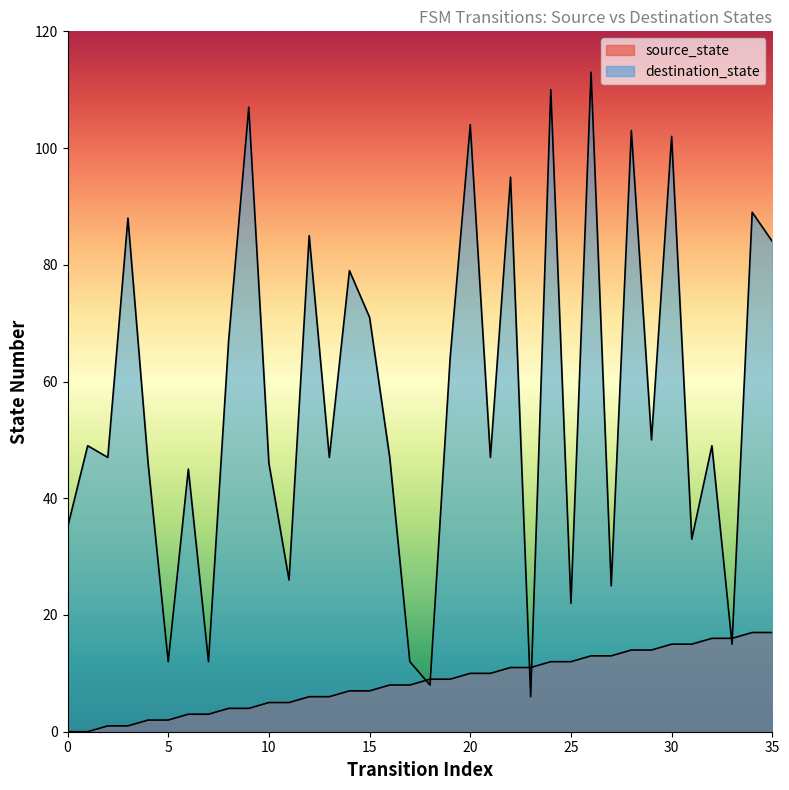

List the series in order of their overall mean, lowest first.

source_state, destination_state